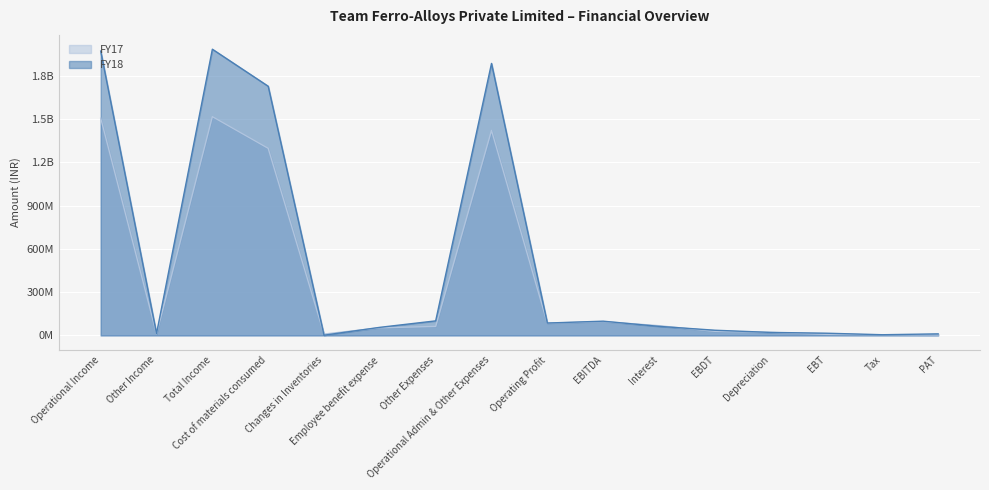

At which category does FY17 reach its first local peak?

Total Income